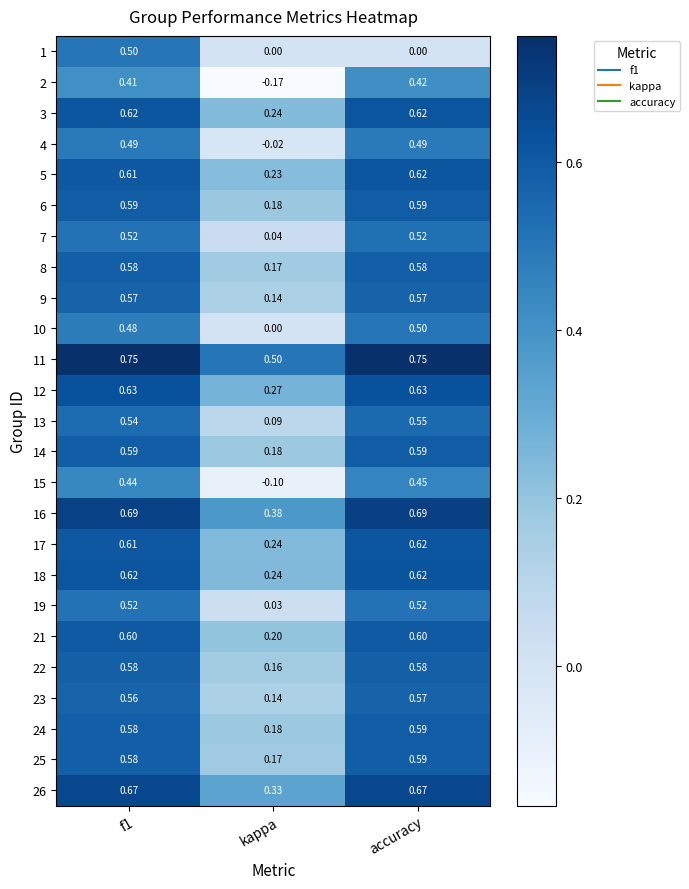

Is the value of 19 at kappa greater than the value of 17 at accuracy?

No